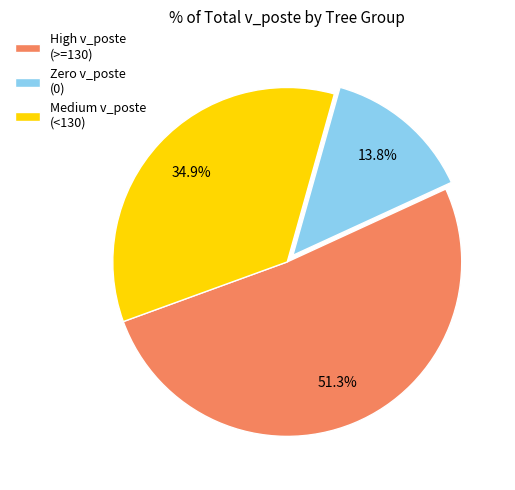

Combined, do High v_poste (>=130) and Medium v_poste (<130) account for over 50%?

Yes